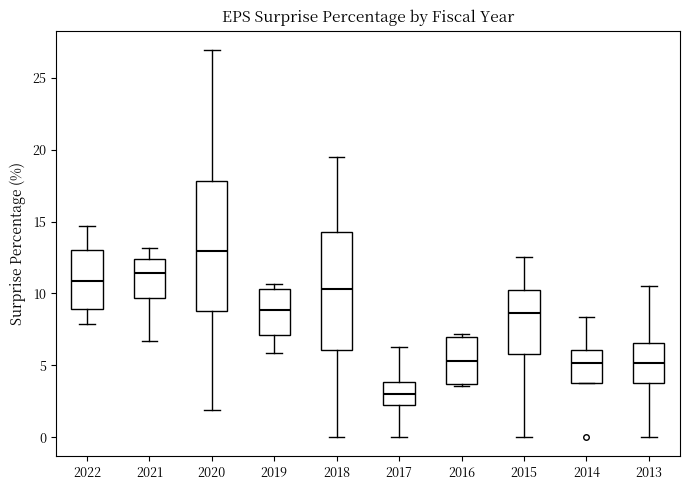

Reading left to right, transcribe this box plot: for each box, give where its median line is, the range the box spans, and where its two whiskers end, as read against the y-axis. The values are not printed on the chart, so give them approximately, as read against the axis.

2022: median 11.0, box 9.0 to 13.0, whiskers 8.0 to 14.5
2021: median 11.5, box 9.5 to 12.5, whiskers 6.5 to 13.0
2020: median 13.0, box 9.0 to 18.0, whiskers 2.0 to 27.0
2019: median 9.0, box 7.0 to 10.5, whiskers 6.0 to 10.5 (just above the box's upper edge)
2018: median 10.5, box 6.0 to 14.5, whiskers 0.0 to 19.5
2017: median 3.0, box 2.0 to 4.0, whiskers 0.0 to 6.5
2016: median 5.5, box 3.5 to 7.0, whiskers 3.5 to 7.0 (just above the box's upper edge)
2015: median 8.5, box 6.0 to 10.5, whiskers 0.0 to 12.5
2014: median 5.0, box 4.0 to 6.0, whiskers 4.0 to 8.5
2013: median 5.0, box 4.0 to 6.5, whiskers 0.0 to 10.5